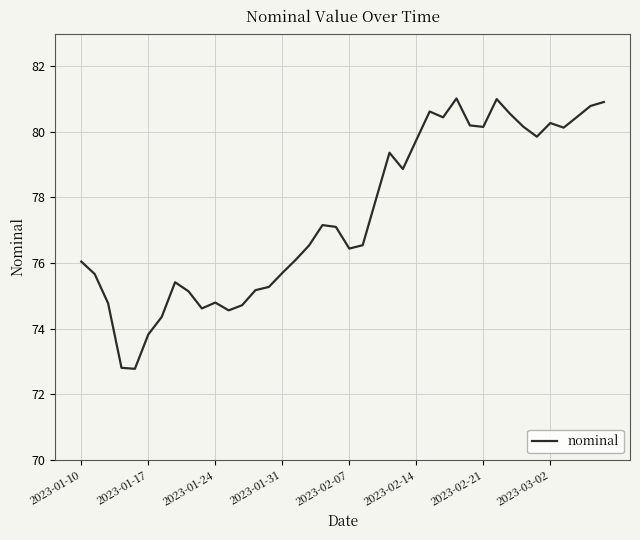

What is the smallest value displayed?

72.8